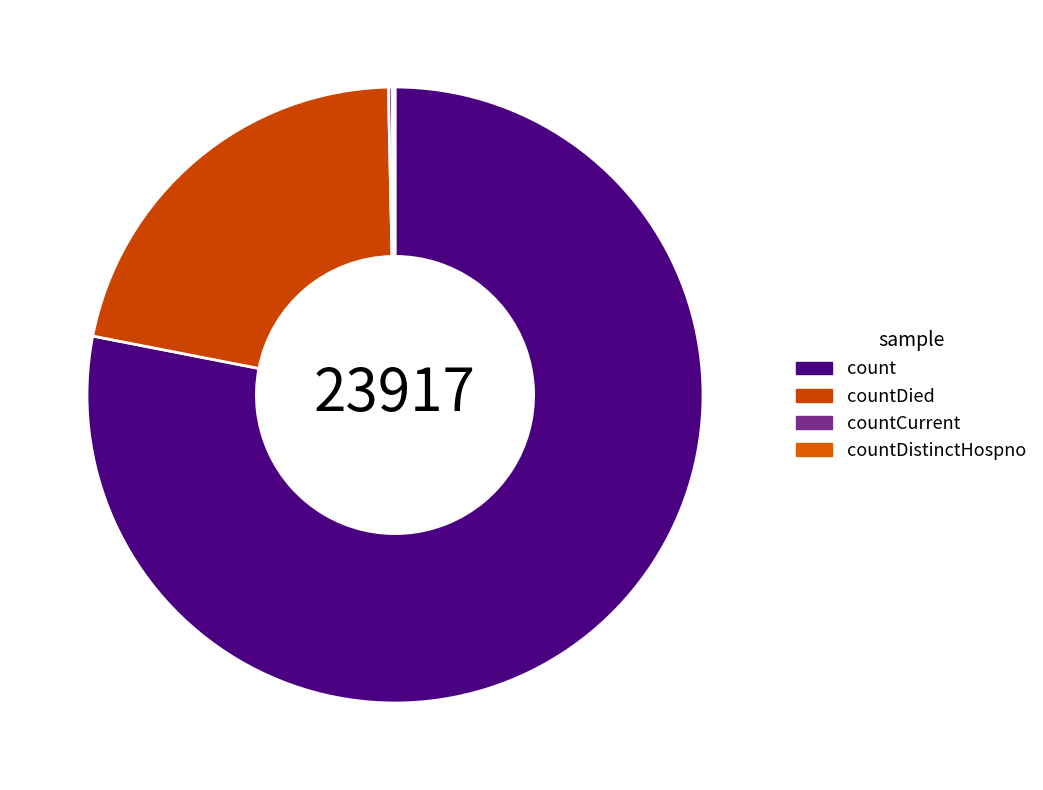

To the nearest percent, what is the difference between the largest and smallest slice percentages?

78%